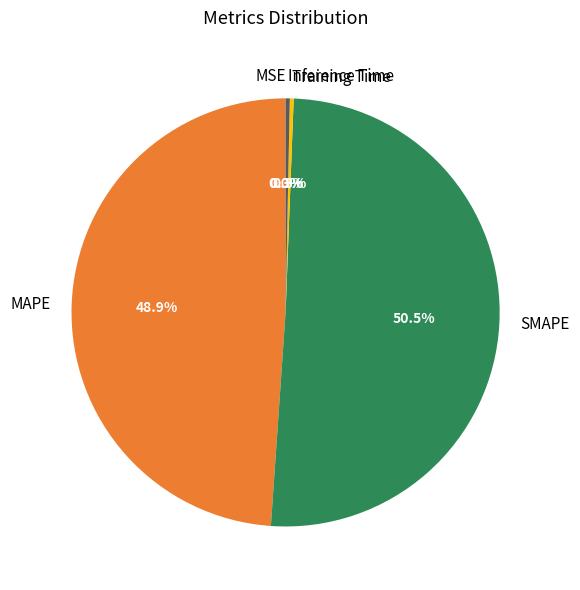

What is the largest slice in the pie chart?

SMAPE